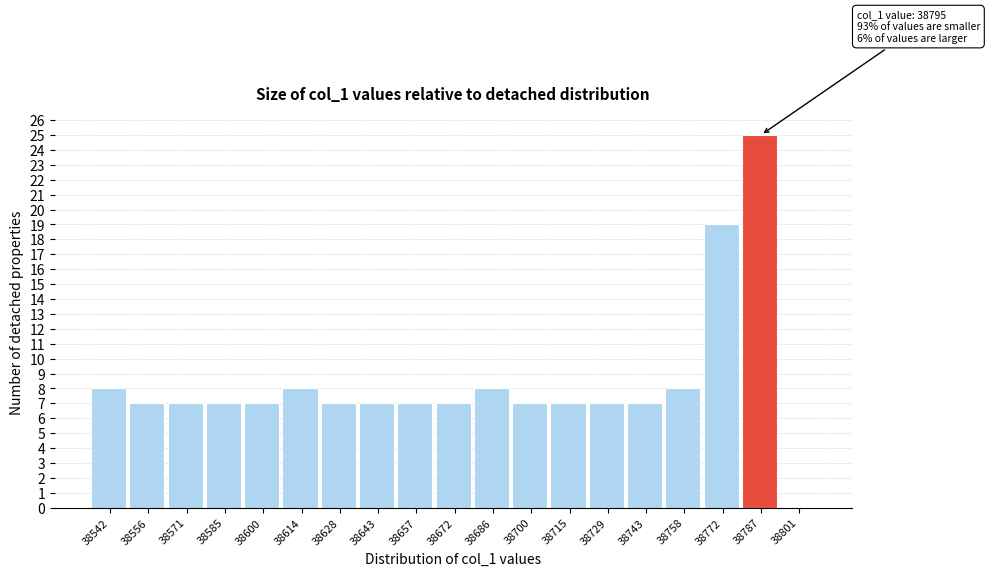

Reading left to right, what are all the values shown in this chart?

38542=8	38556=7	38571=7	38585=7	38600=7	38614=8	38628=7	38643=7	38657=7	38672=7	38686=8	38700=7	38715=7	38729=7	38743=7	38758=8	38772=19	38787=25	38801=0